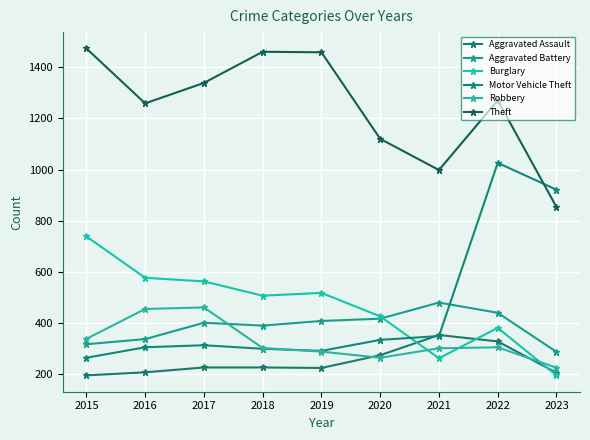

At which category does Robbery reach its first local peak?

2017